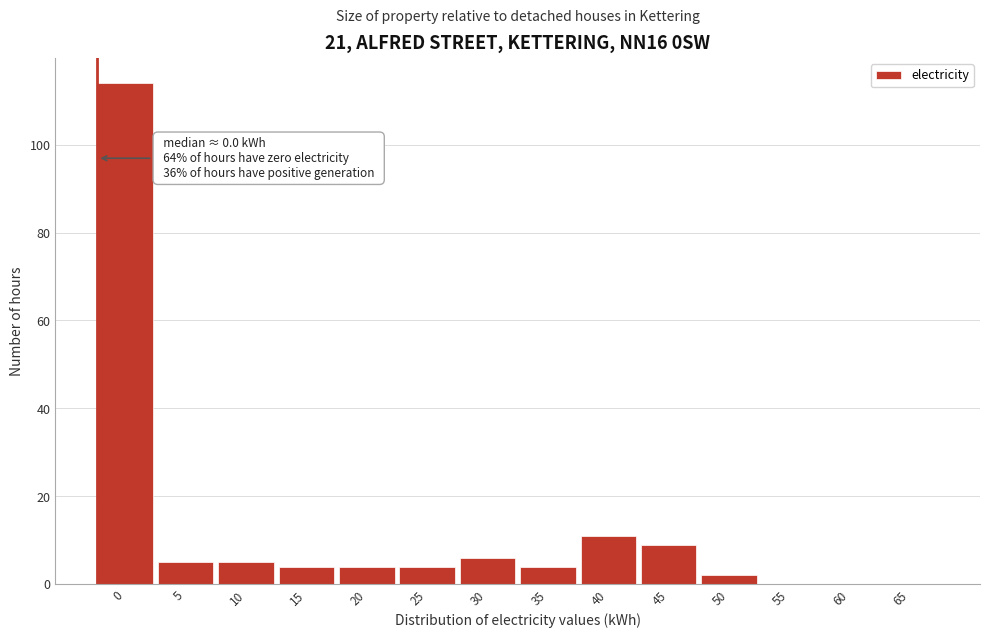

Reading left to right, what are all the values shown in this chart?

0=114	5=5	10=5	15=4	20=4	25=4	30=6	35=4	40=11	45=9	50=2	55=0	60=0	65=0